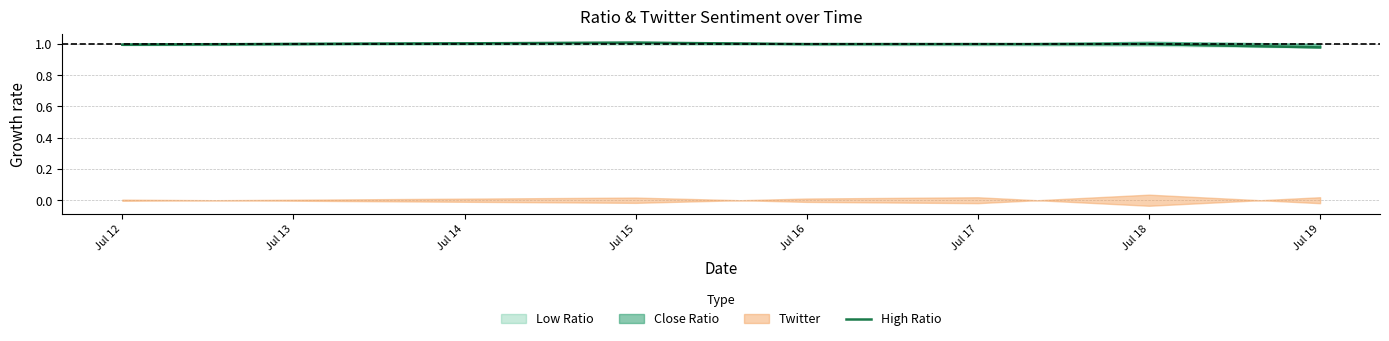

How many lines are shown in the chart?

1